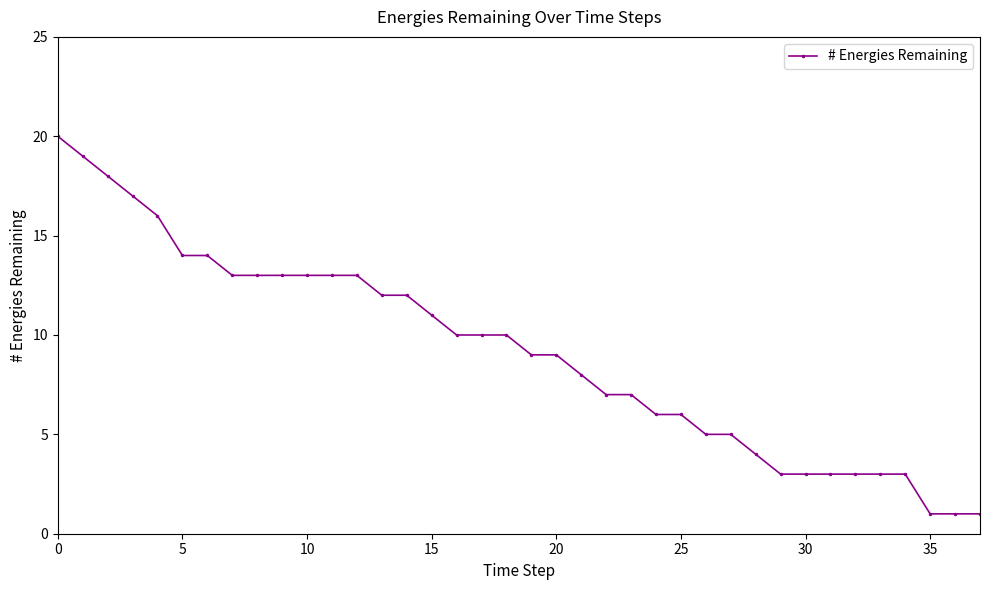

What is the average value?

9